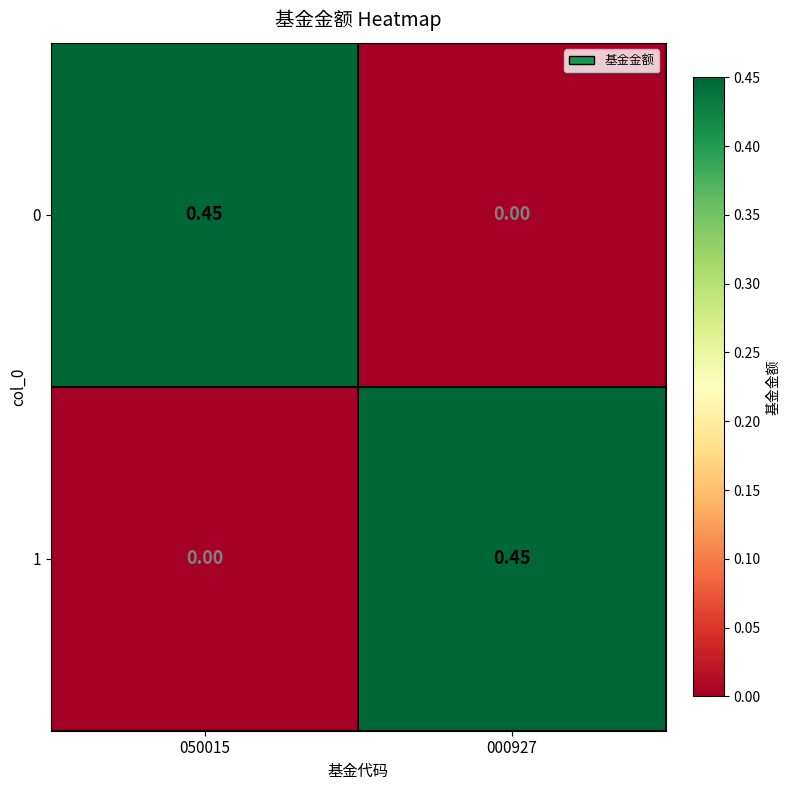

Reading left to right, what are all the values shown in this chart?

0: 050015=0.5	000927=0.0
1: 050015=0.0	000927=0.5